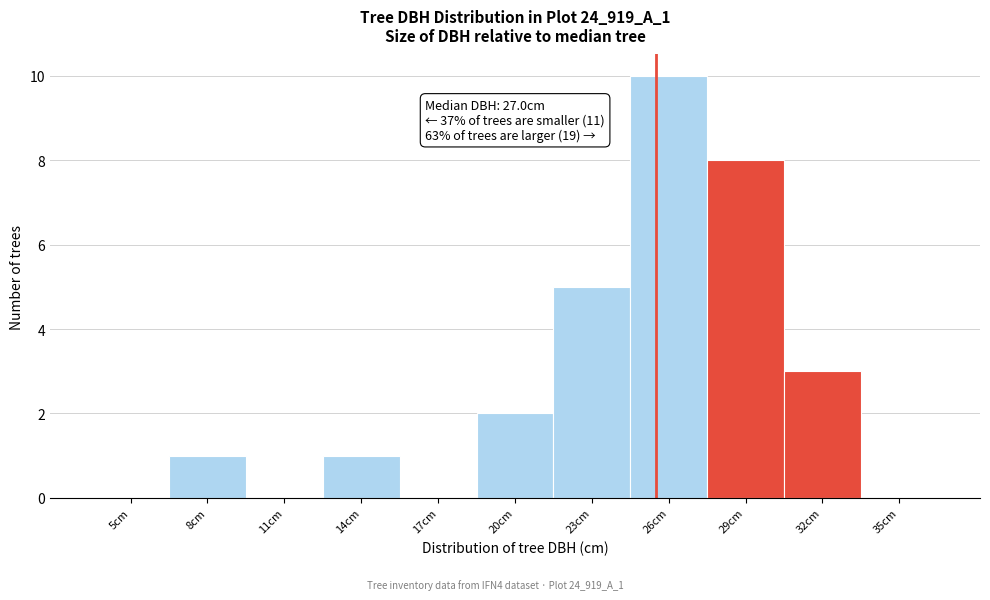

Reading left to right, list all the values displayed in this chart.

5cm=0	8cm=1	11cm=0	14cm=1	17cm=0	20cm=2	23cm=5	26cm=10	29cm=8	32cm=3	35cm=0